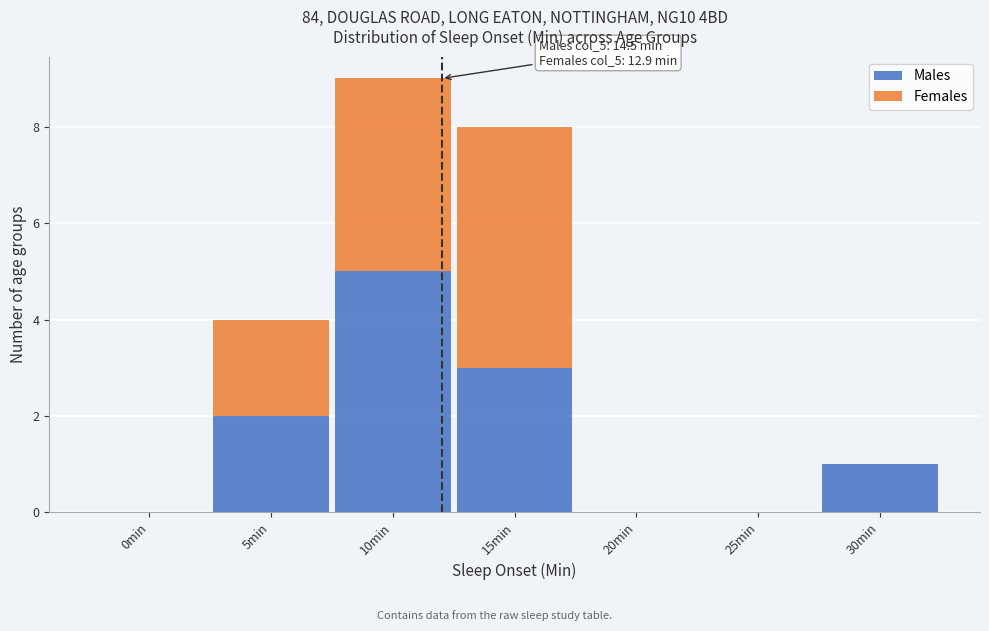

Reading right to left, what are the values for Males?

30min=1	25min=0	20min=0	15min=3	10min=5	5min=2	0min=0